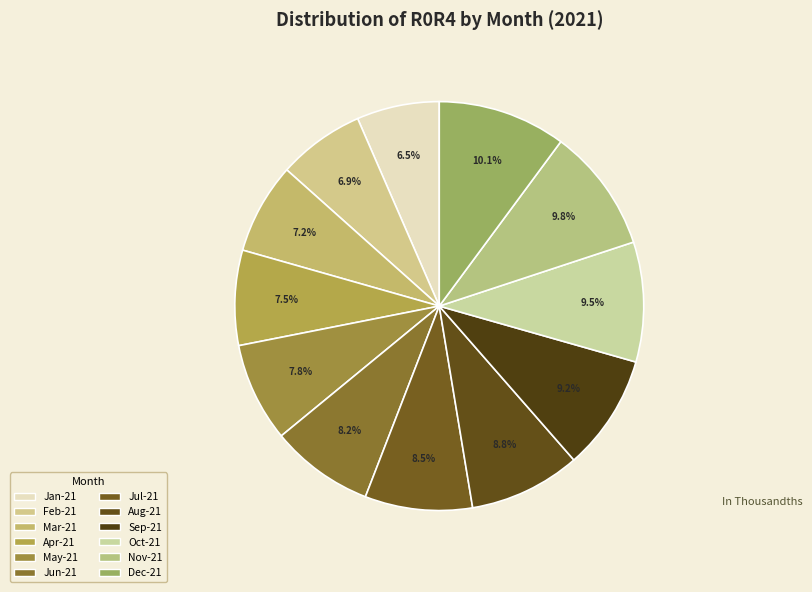

Rank the categories by value from highest to lowest.

Dec-21, Nov-21, Oct-21, Sep-21, Aug-21, Jul-21, Jun-21, May-21, Apr-21, Mar-21, Feb-21, Jan-21